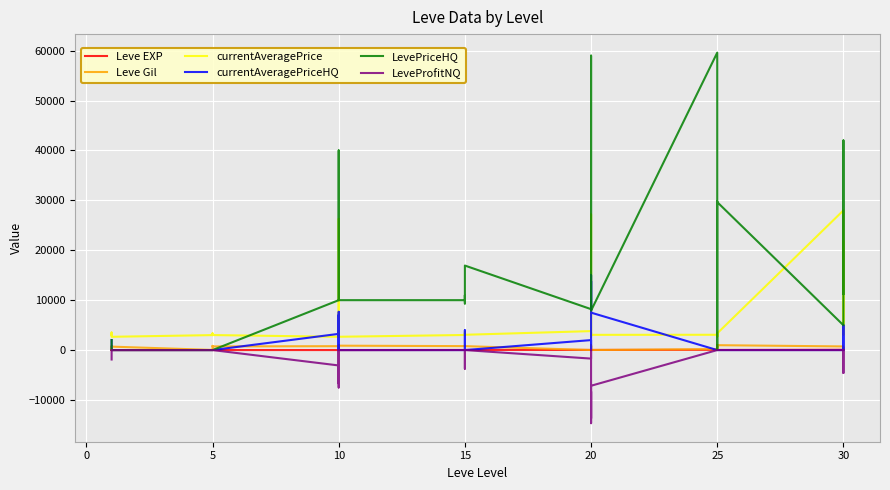

What is the minimum value shown in the chart?

-14652